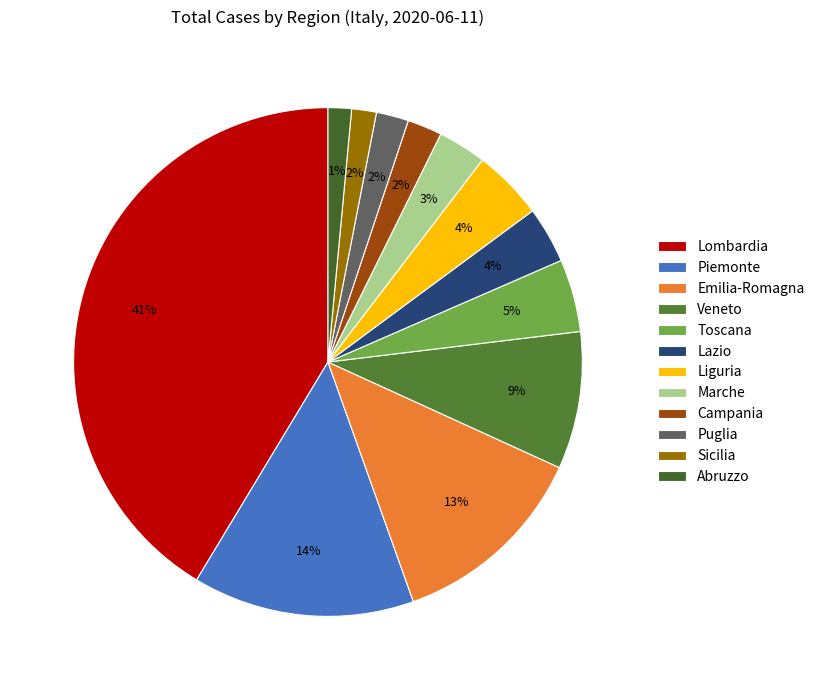

What is the smallest slice in the pie chart?

Abruzzo